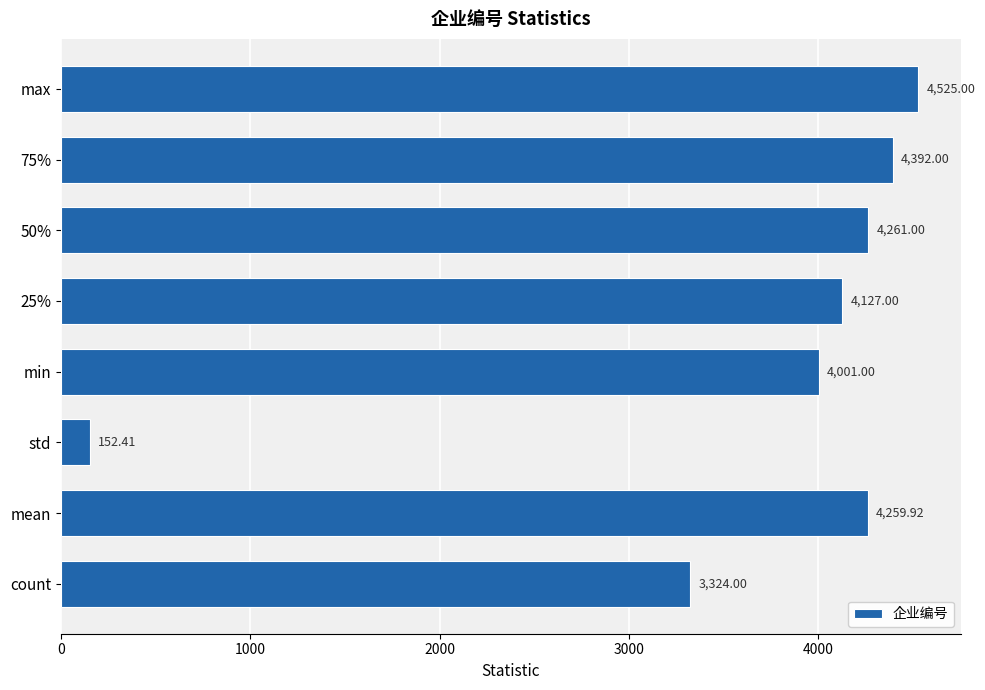

At which label is the value closest to 2338?

count